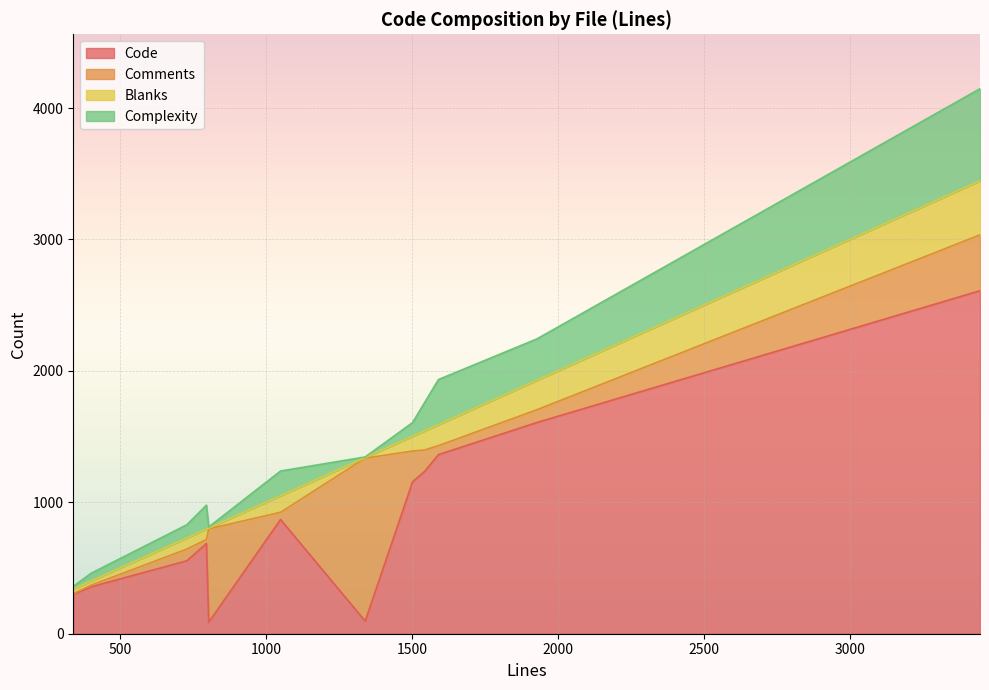

How many interior local valleys does the Comments series have?

3